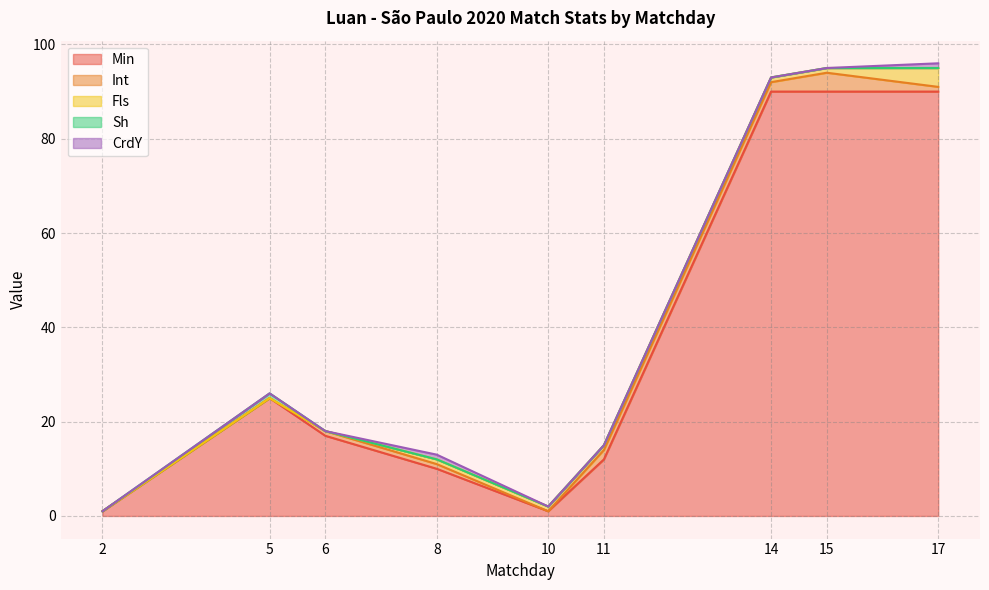

At how many categories does at least one series exceed 9?

7